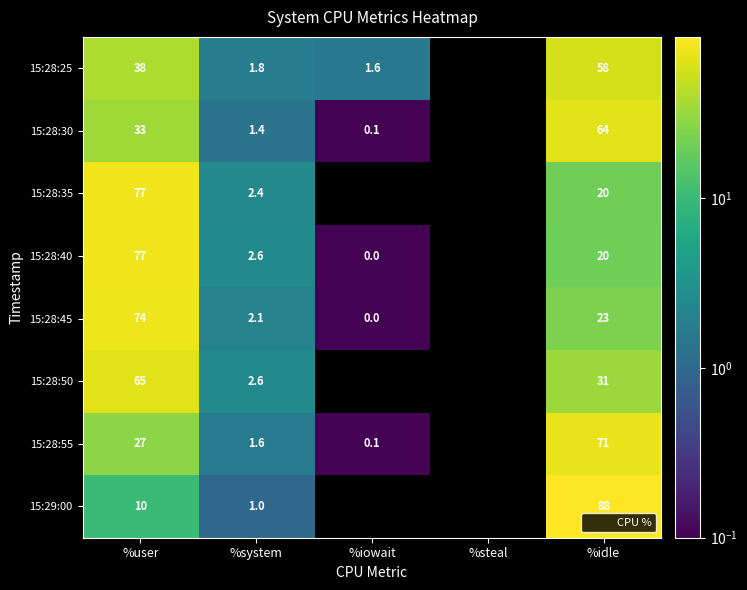

The 15:28:25 series shows 58.0 at %idle. True or false?

True